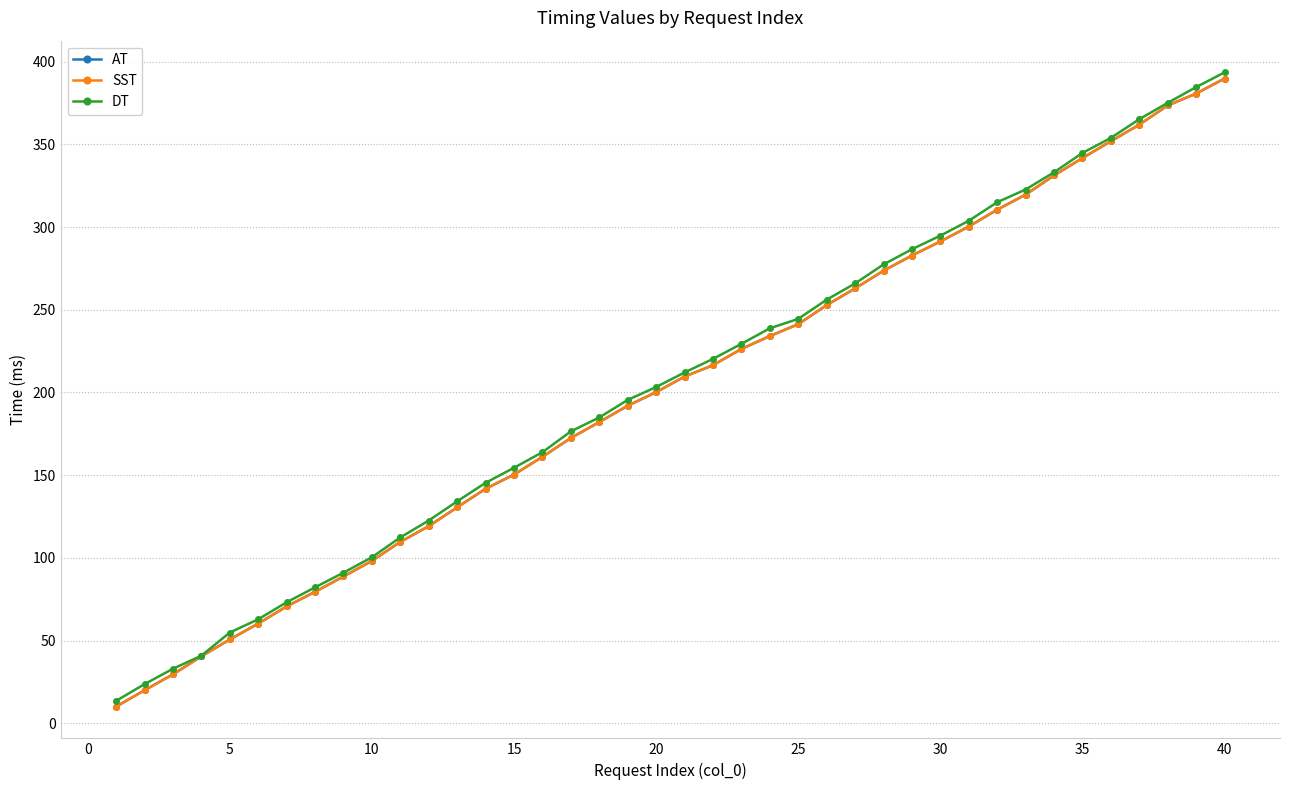

Is this an area chart (filled region under the line)?

No